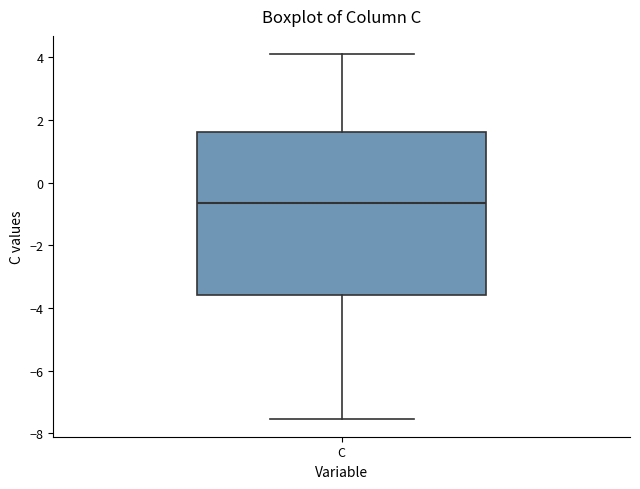

Read this box plot against the y-axis: the position of the median line, the range covered by the box, and the ends of both whiskers. The values are not printed on the chart, so give them approximately, as read against the axis.

median -0.6, box -3.6 to 1.6, whiskers -7.6 to 4.2